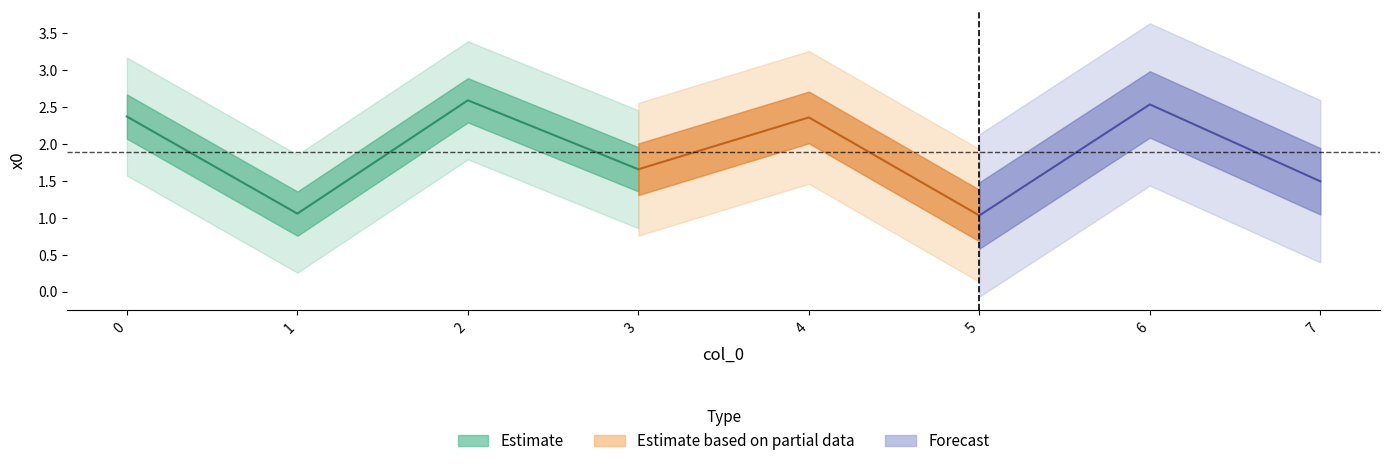

What is the difference between the maximum and second lowest values?

1.5